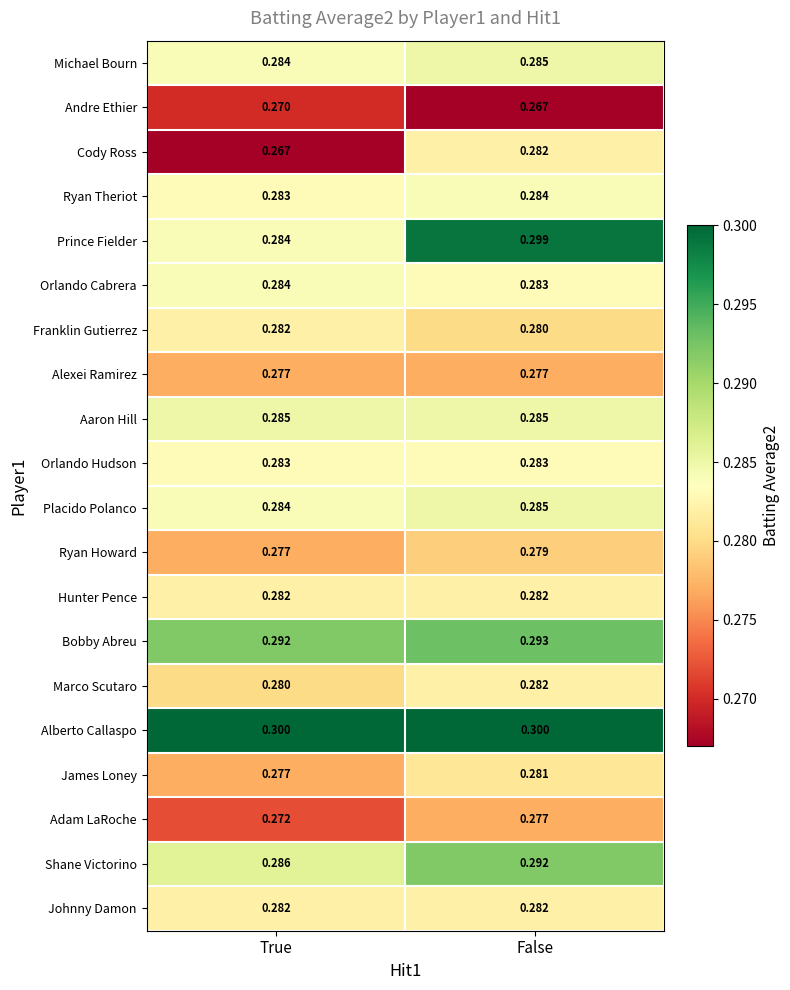

At which label is Ryan Howard closest to 0?

True